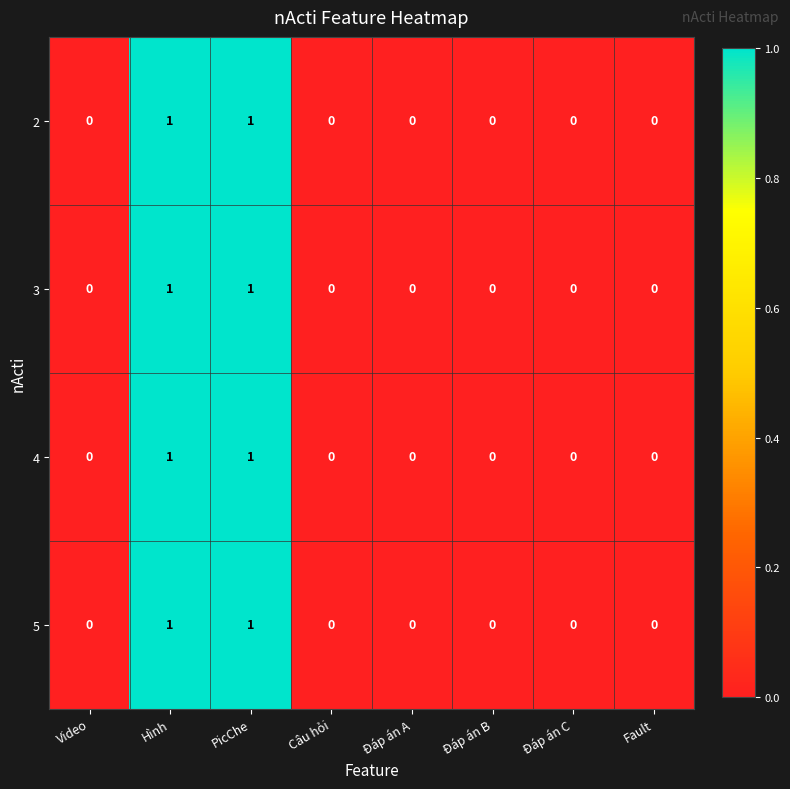

How many 5 values are between 0 and 1?

8